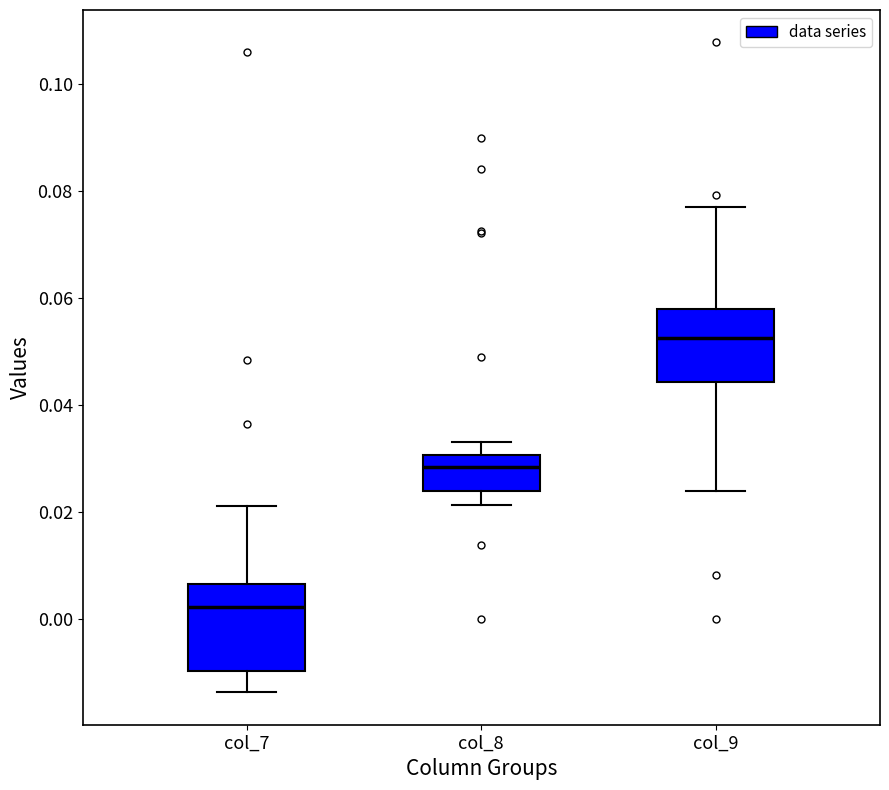

Reading left to right, read every box against the y-axis: the position of its median line, the range the box covers, and the ends of its whiskers. The values are not printed on the chart, so give them approximately, as read against the axis.

col_7: median 0.002, box -0.010 to 0.006, whiskers -0.014 to 0.022
col_8: median 0.028, box 0.024 to 0.030, whiskers 0.022 to 0.034
col_9: median 0.052, box 0.044 to 0.058, whiskers 0.024 to 0.076